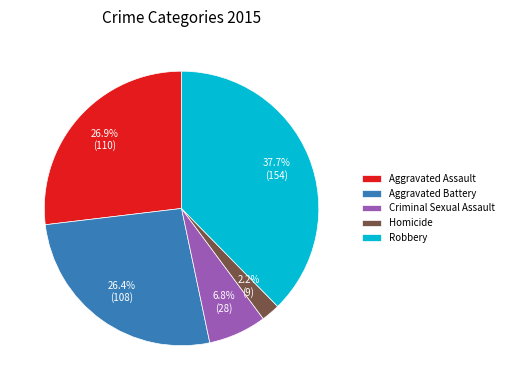

The Aggravated Assault slice represents 12% of the pie. True or false?

False